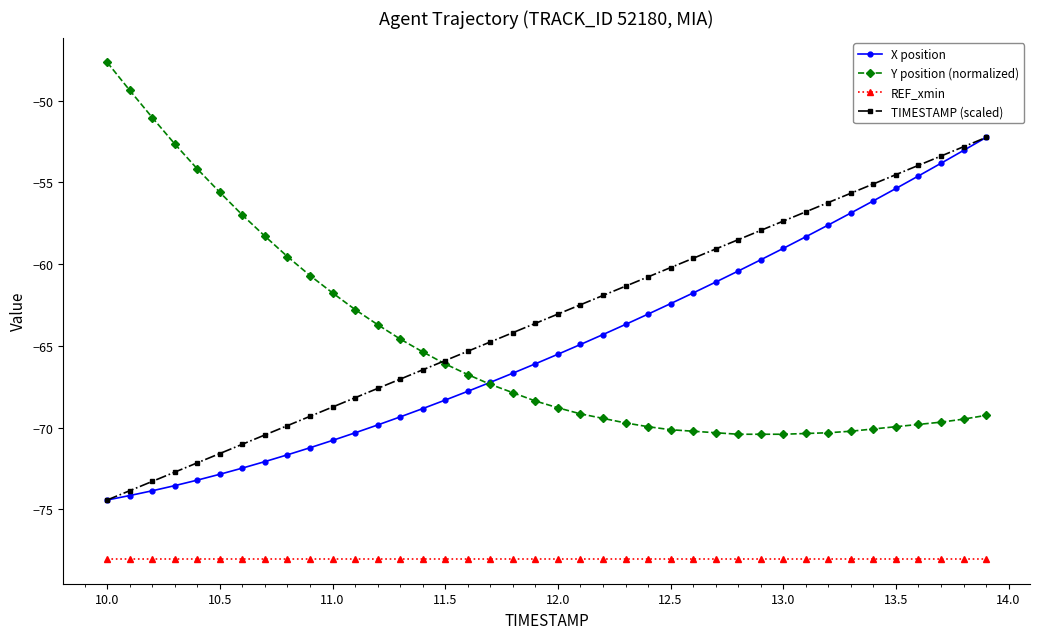

Is this an area chart (filled region under the line)?

No